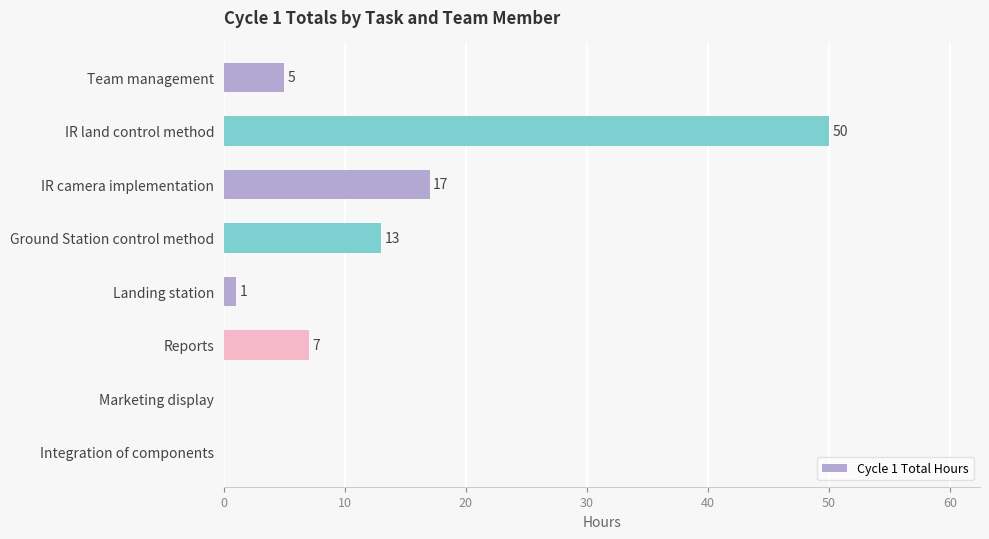

Reading top to bottom, list all the values displayed in this chart.

Team management=5	IR land control method=50	IR camera implementation=17	Ground Station control method=13	Landing station=1	Reports=7	Marketing display=0	Integration of components=0